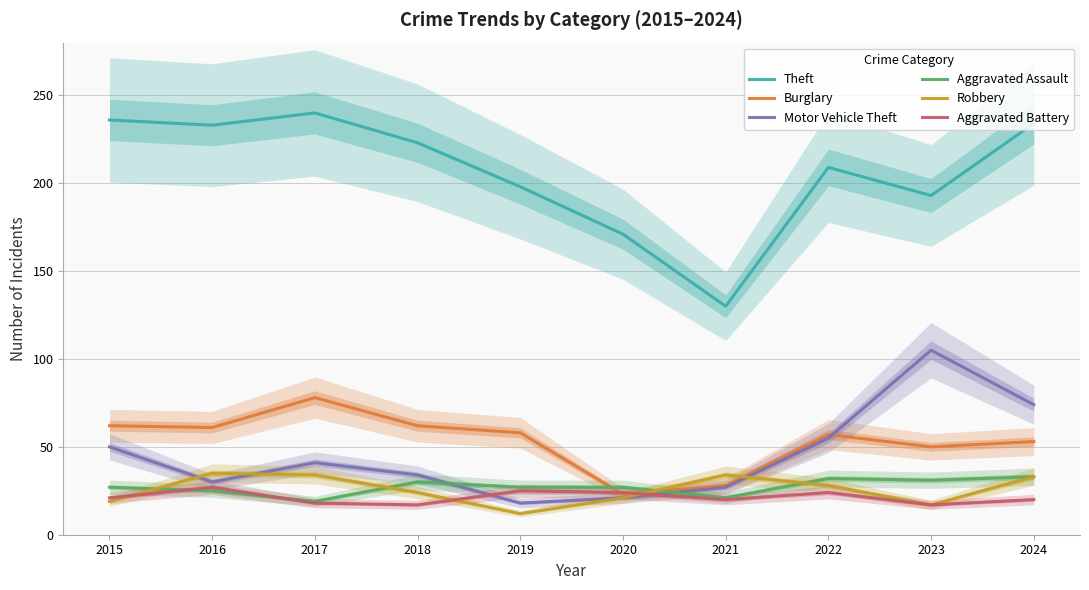

Does the chart display data point markers on the line(s)?

No